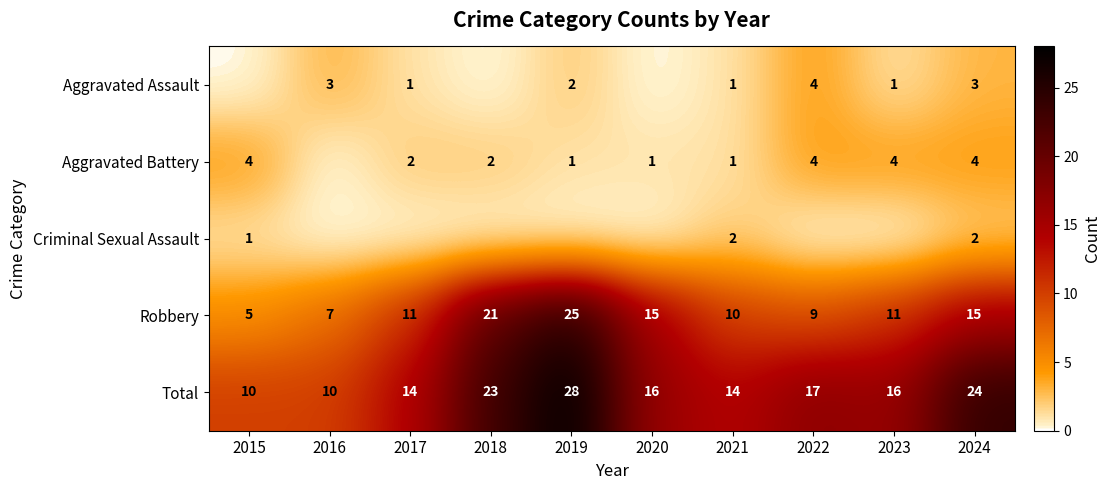

How many series are shown in this chart?

5